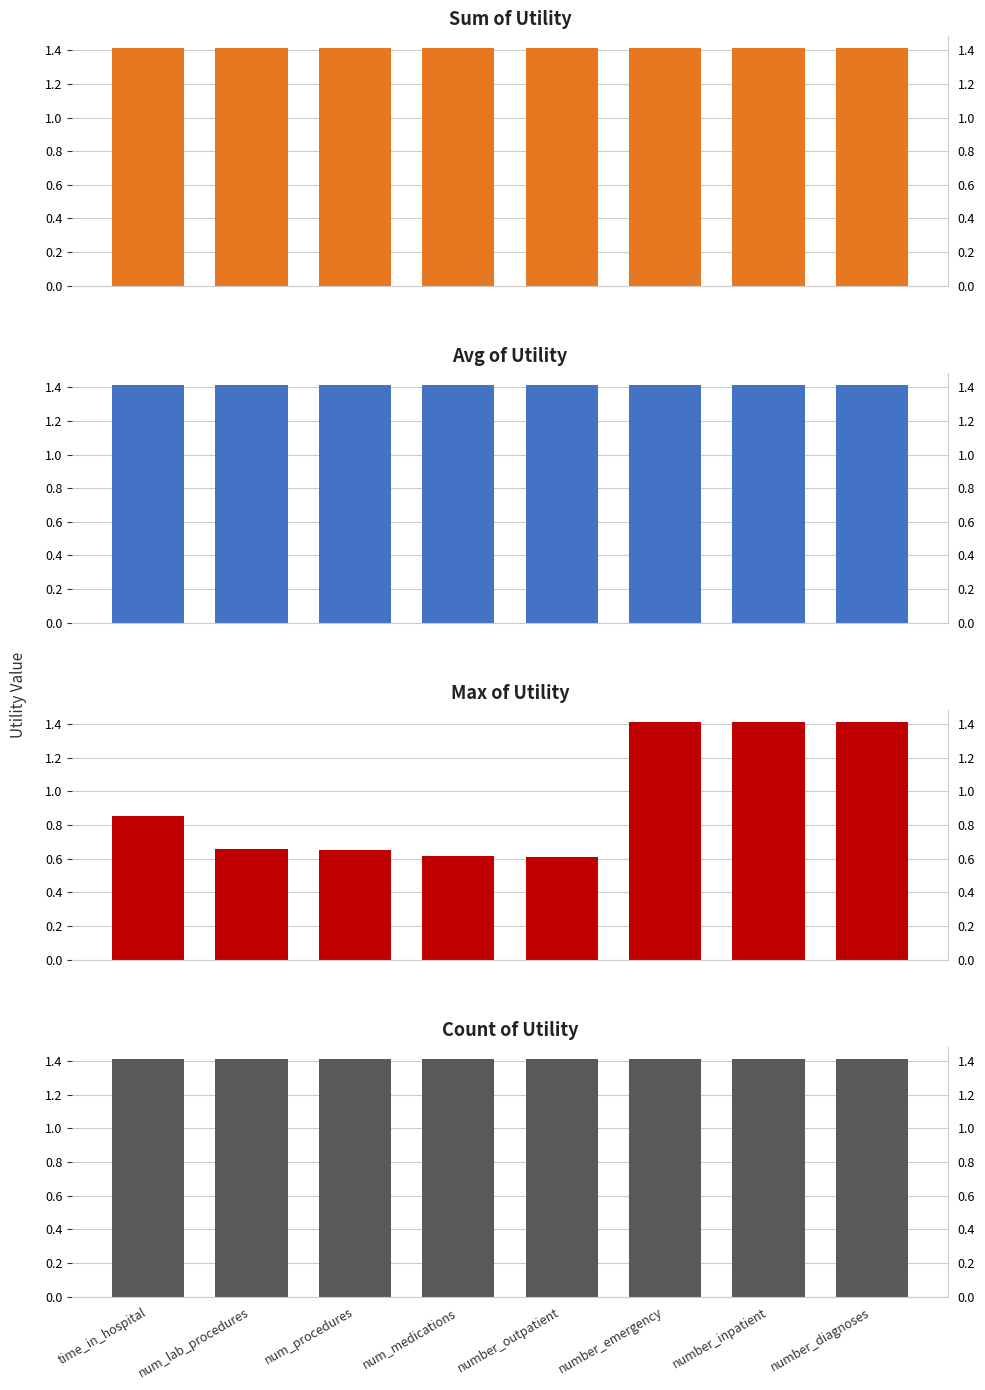

Is it true that max equals 1.4 at number_diagnoses?

True